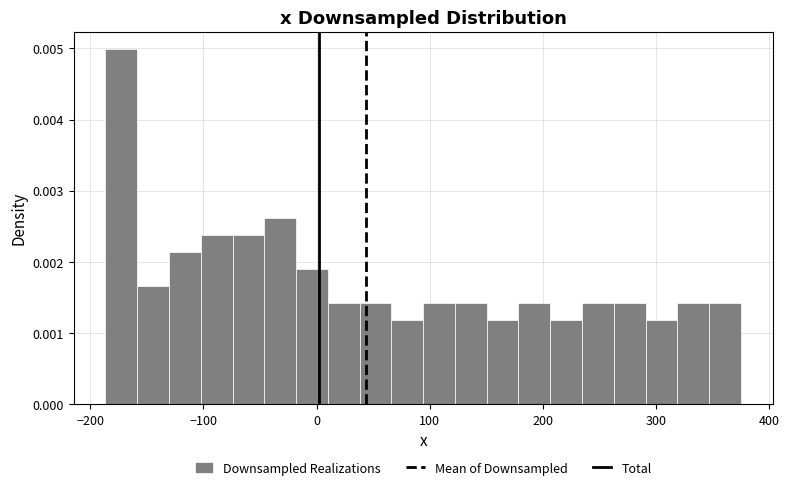

Around what value on the x-axis is the tallest bar? Give the approximate position of its centre, as read against the axis.

-170